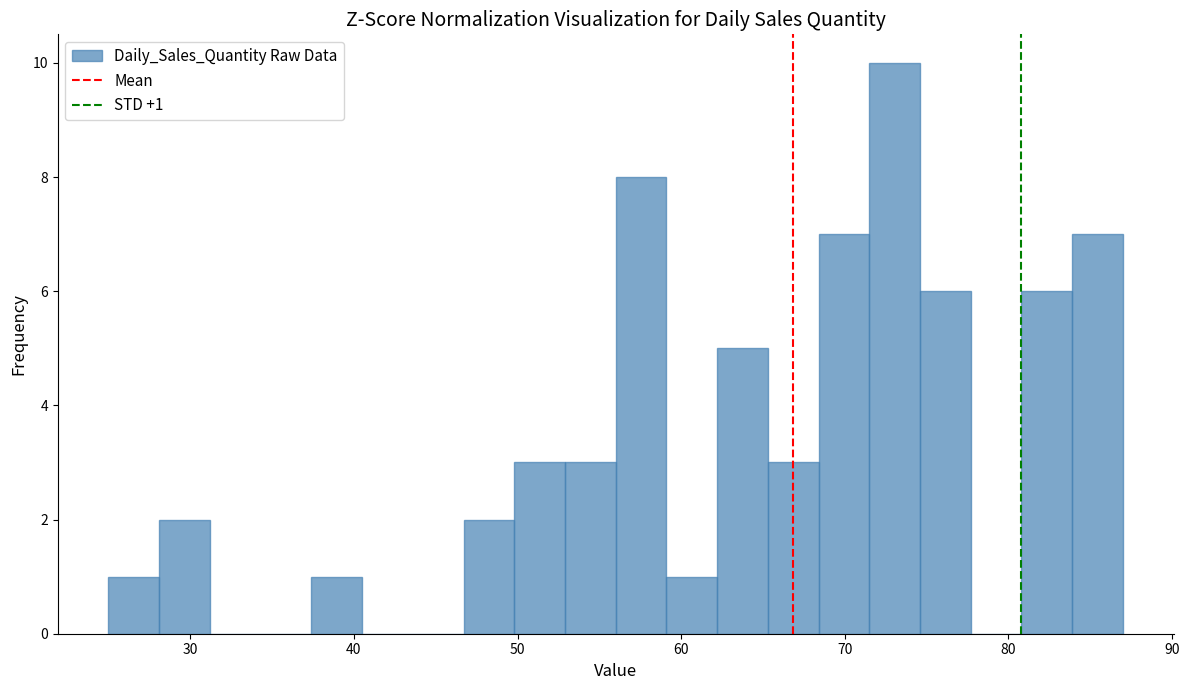

Around what value on the x-axis is the tallest bar? Give the approximate position of its centre, as read against the axis.

73